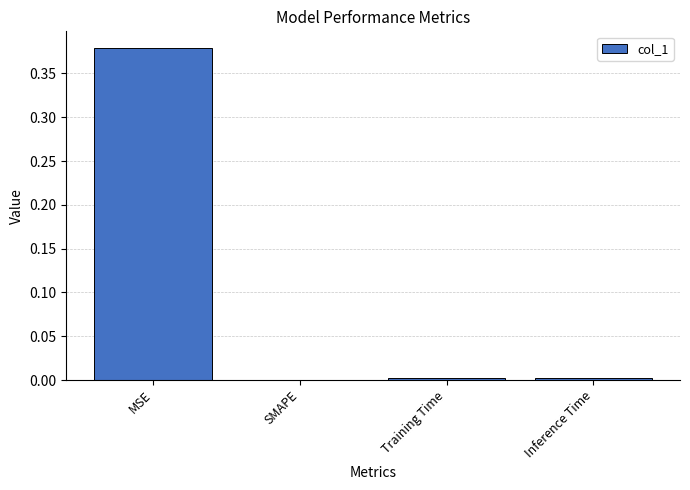

At which category does the chart reach its peak across all series?

MSE